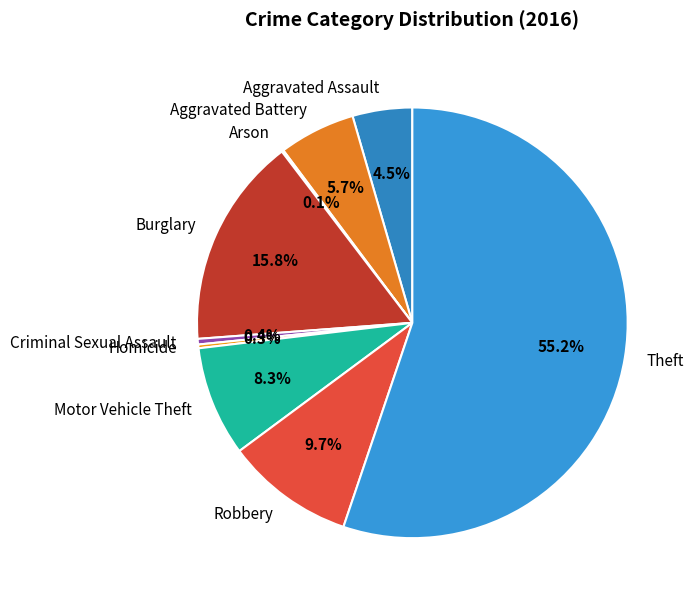

Do Aggravated Assault and Homicide together represent more than half of the pie?

No